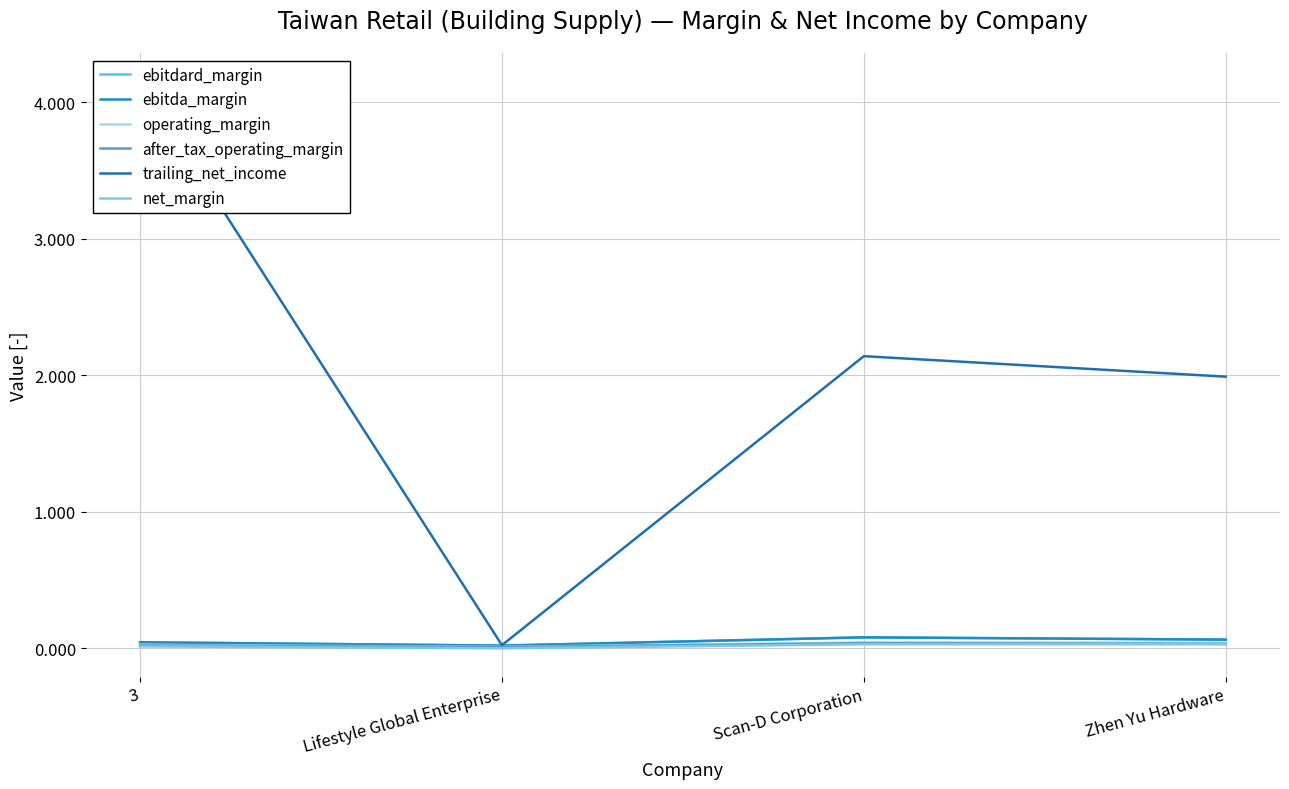

At which category is the sum across all series the highest?

3